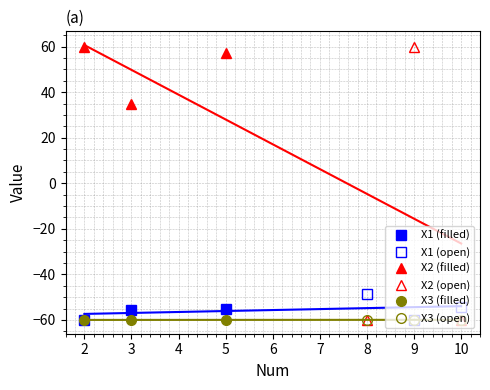

What is the difference between the maximum and second lowest values in the X2 (open) series?

119.9